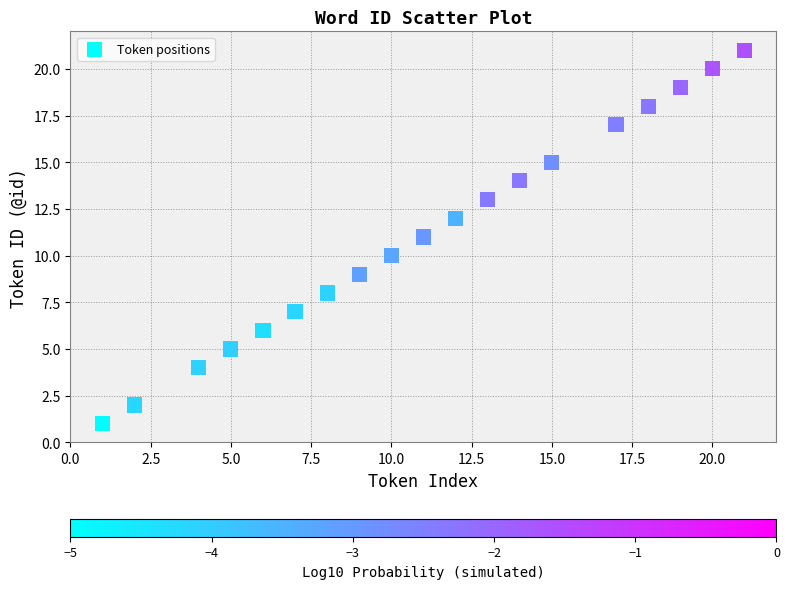

What is the range of X values (max minus min)?

20